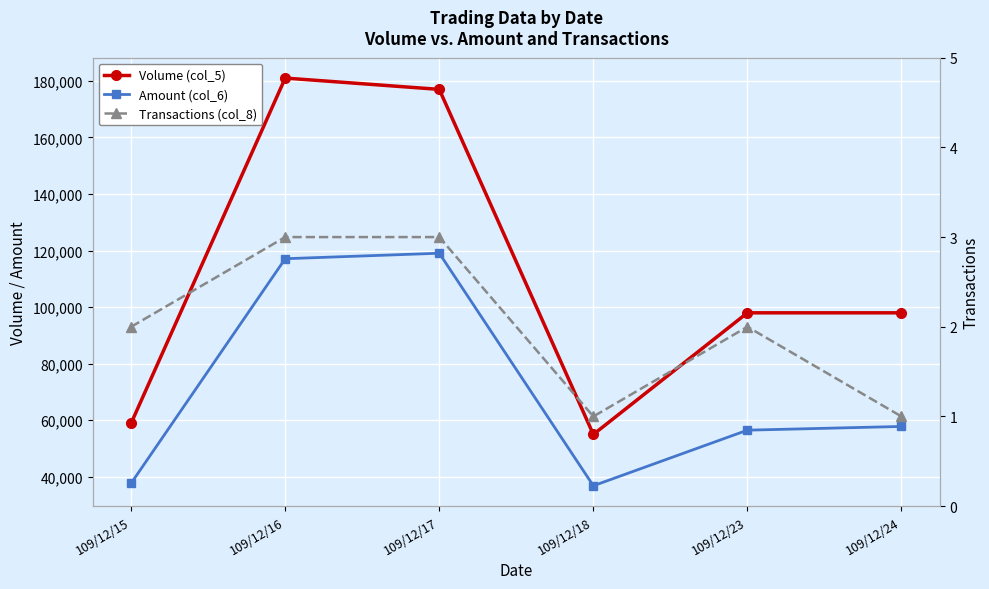

How many lines are shown in the chart?

3